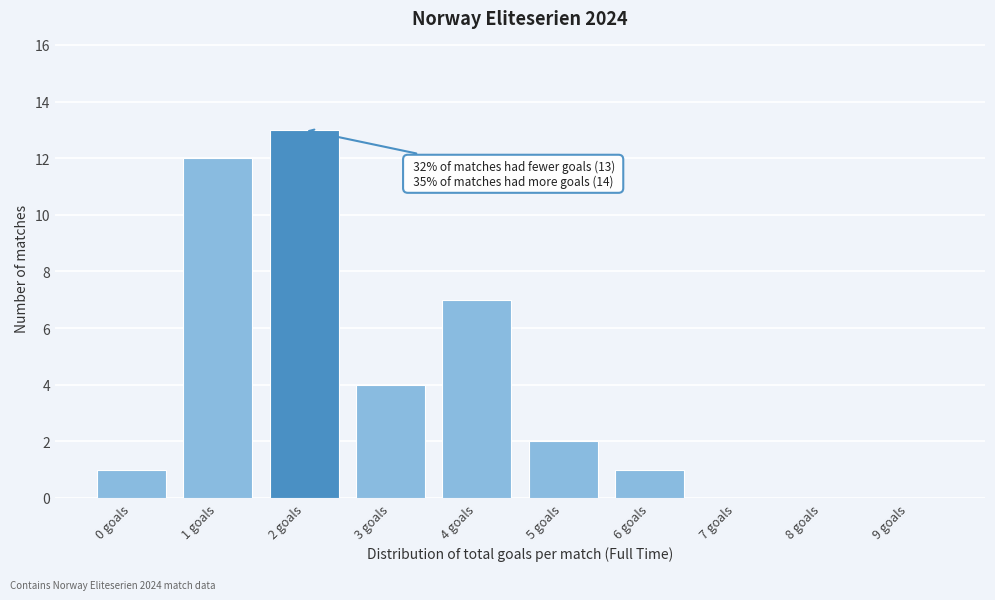

Reading left to right, extract all data points from this chart.

0 goals=1	1 goals=12	2 goals=13	3 goals=4	4 goals=7	5 goals=2	6 goals=1	7 goals=0	8 goals=0	9 goals=0